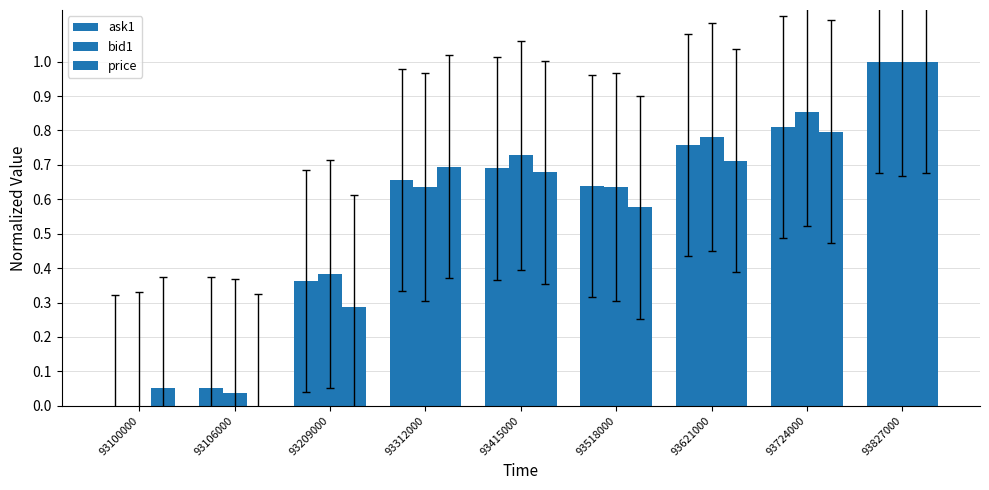

At how many categories does at least one series exceed 0?

9